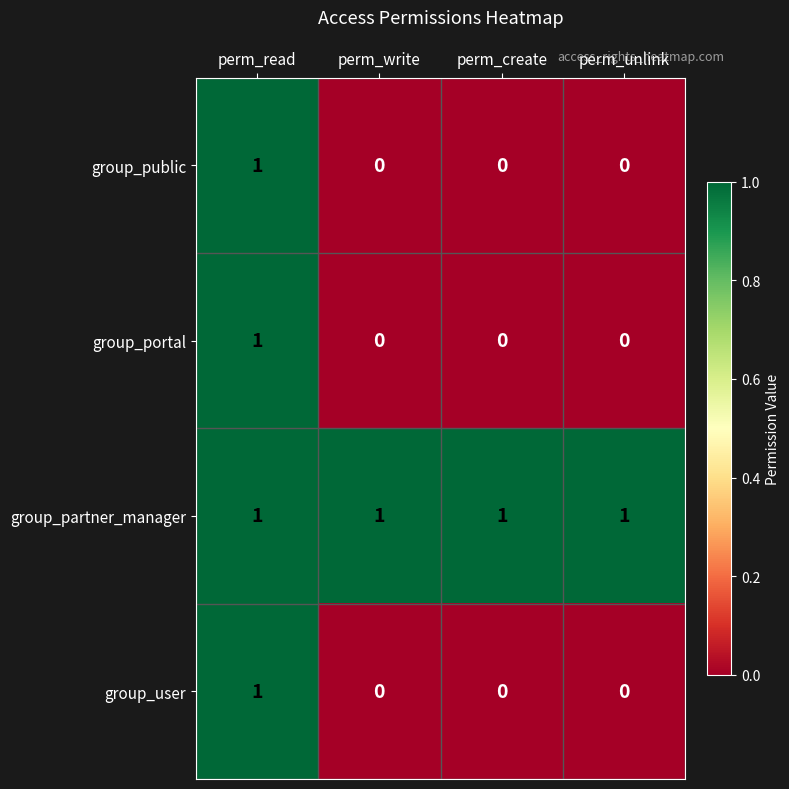

At how many categories does at least one series exceed 0?

4